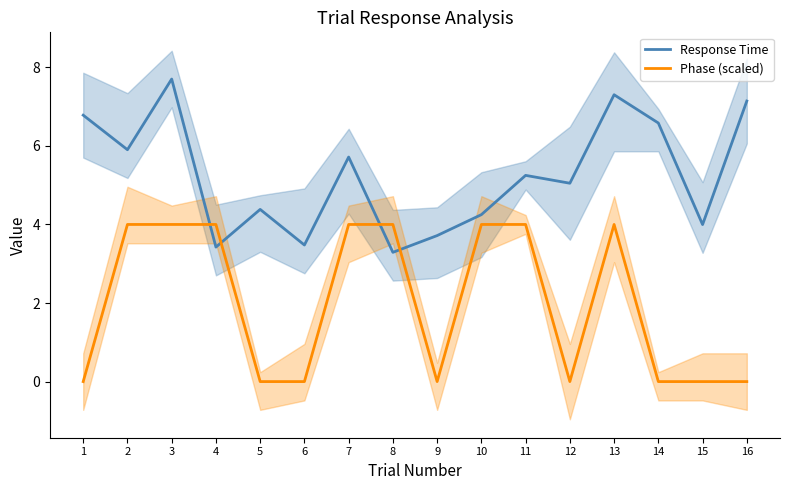

What is the sum of all Response Time values?

84.0